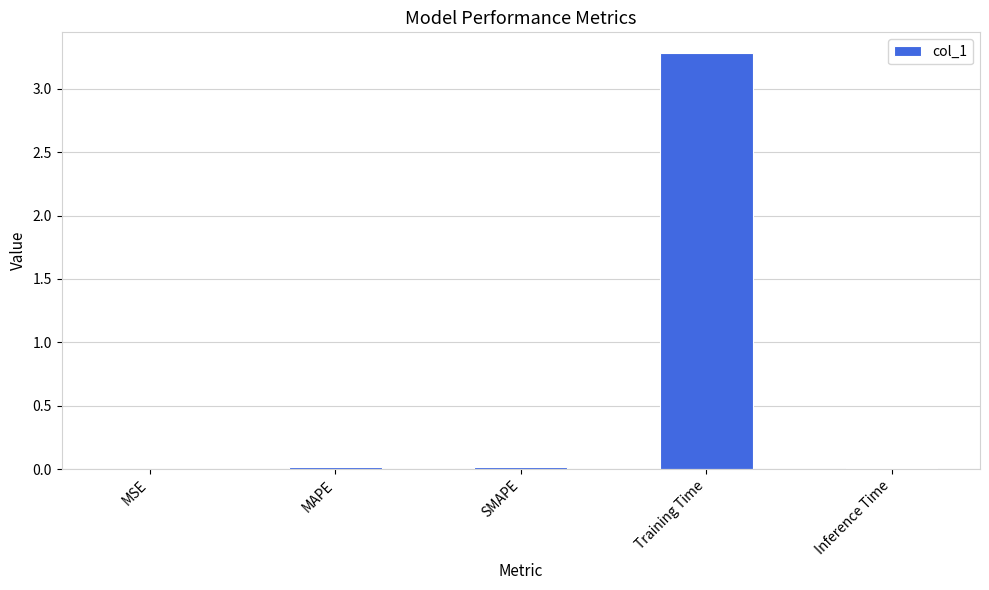

Which has a higher value, SMAPE or Training Time?

Training Time